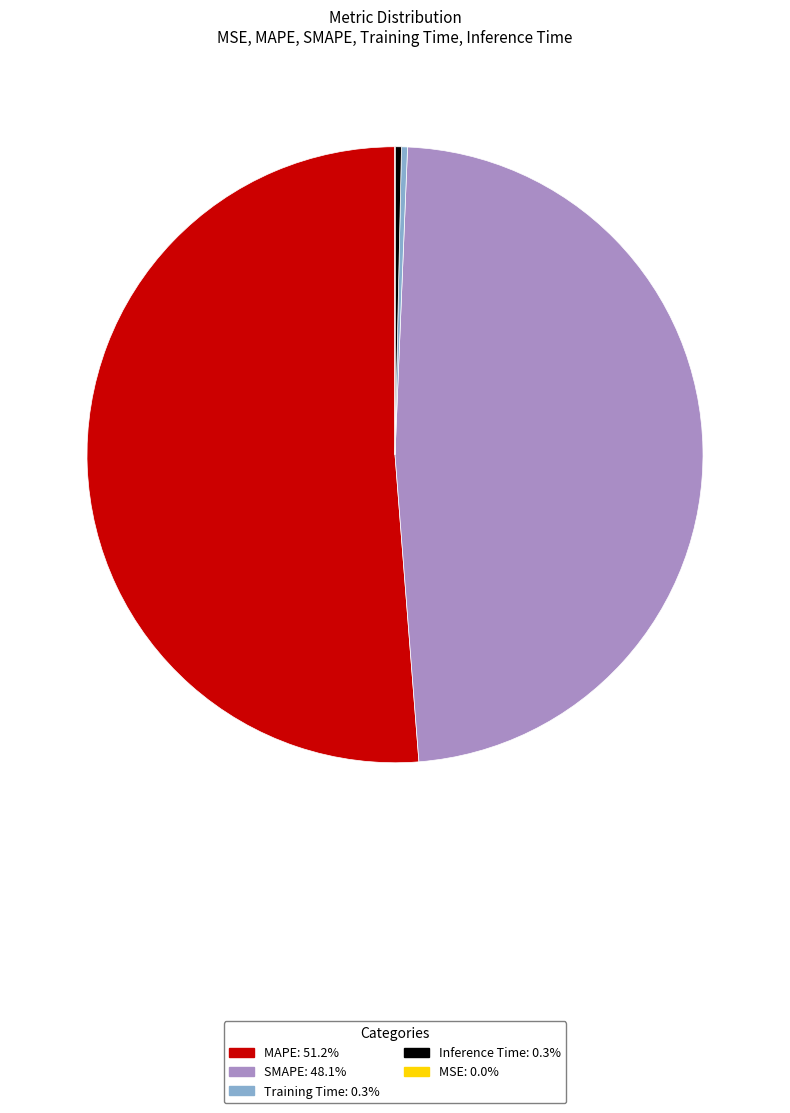

Is SMAPE the majority of the pie?

No